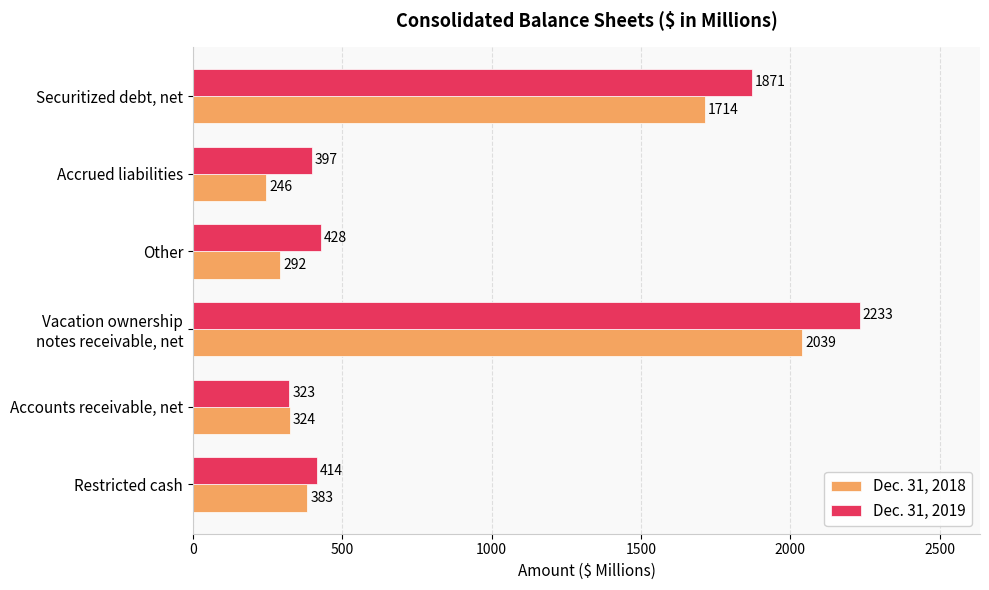

Is it true that Dec. 31, 2018 equals 501 at Accounts receivable, net?

False